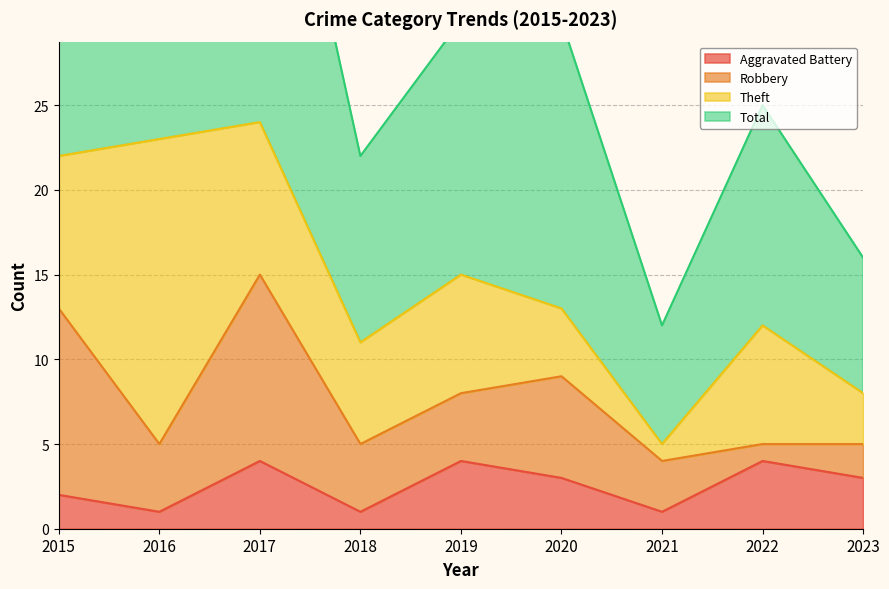

Rank the categories by Aggravated Battery value from highest to lowest.

2017, 2019, 2022, 2020, 2023, 2015, 2016, 2018, 2021